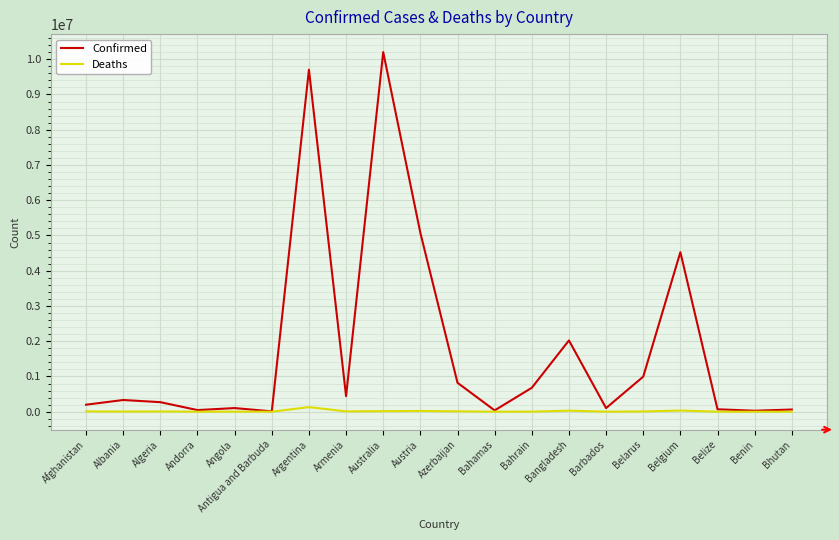

What is the difference between the maximum and second lowest values in the Deaths series?

129710